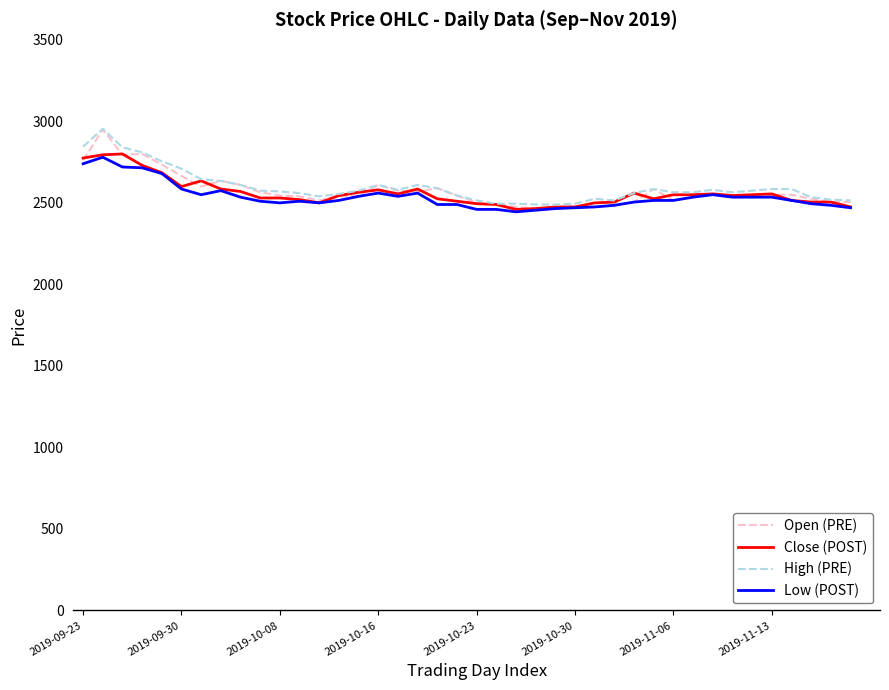

What is the greatest value displayed?

2955